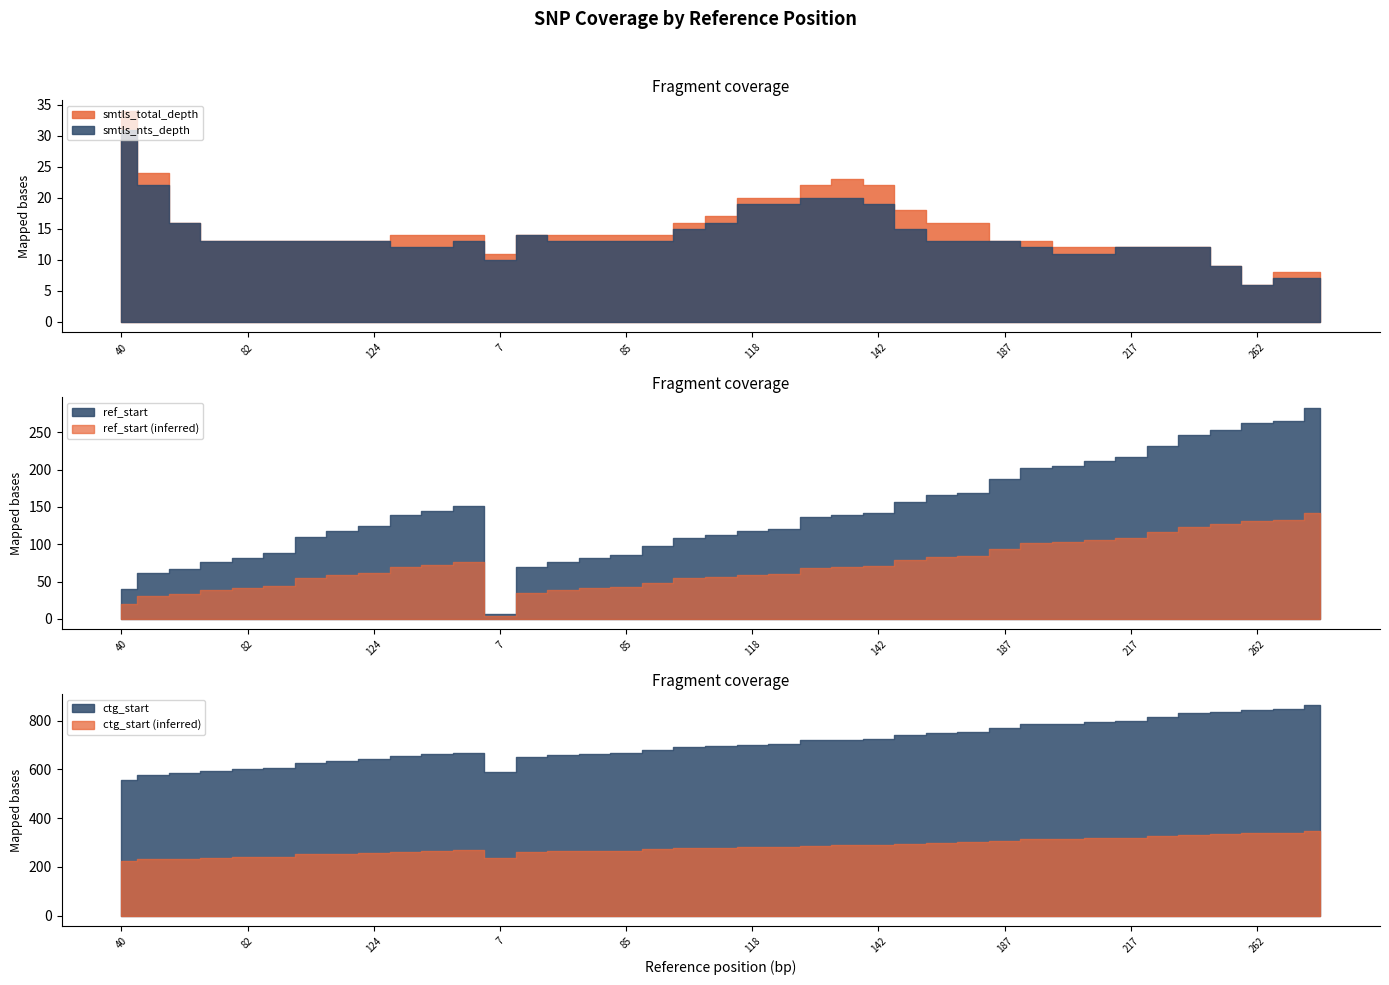

True or false: ctg_start and ref_start cross at least once.

False